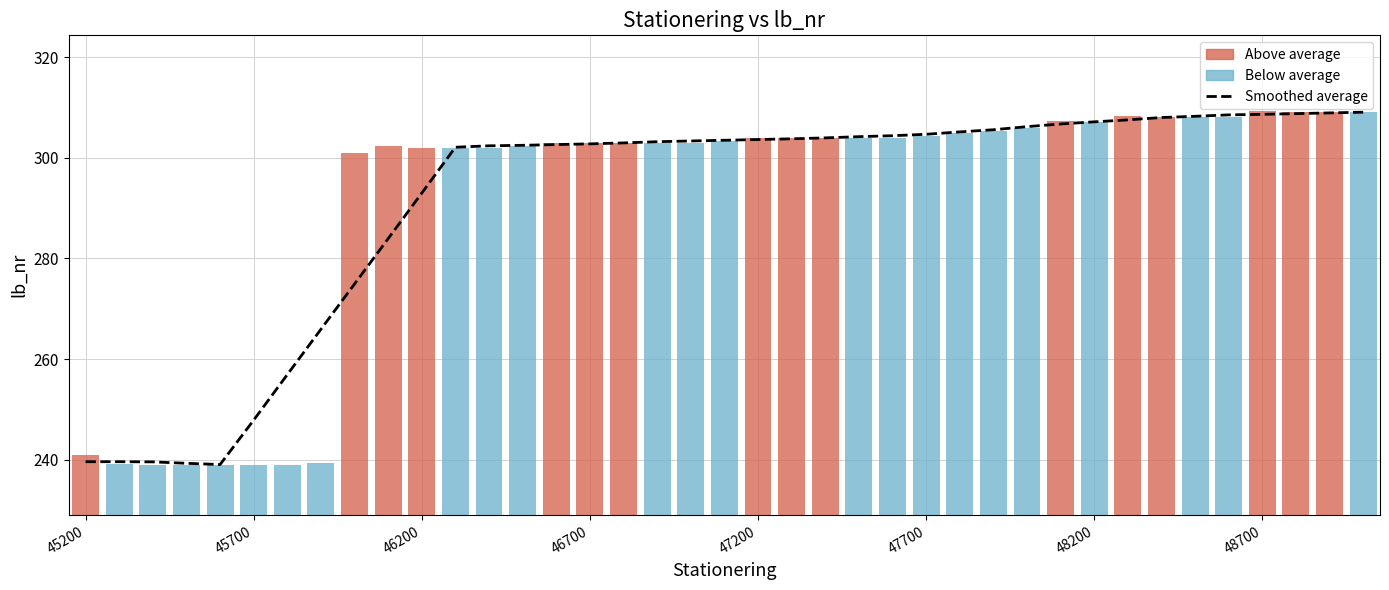

What is the sum of the values at 26 and 12?

607.5